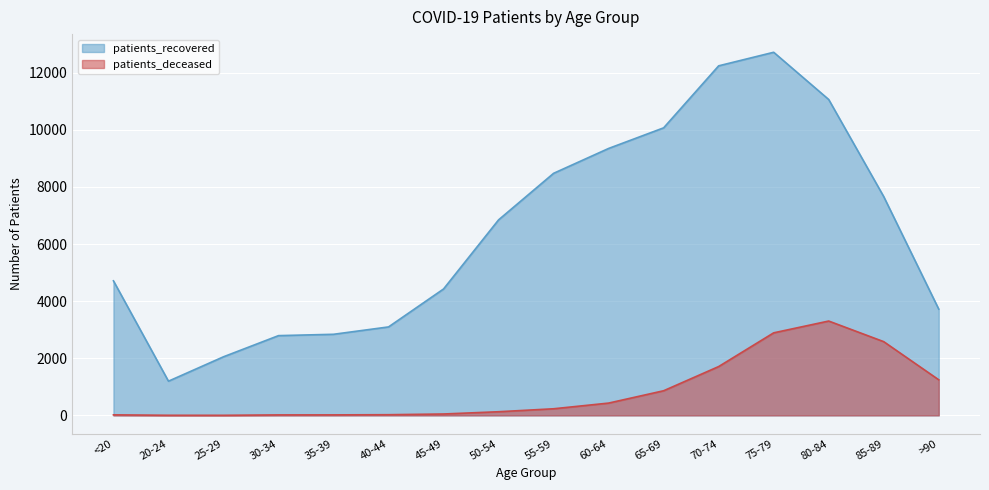

Which category has the highest value across all series?

75-79